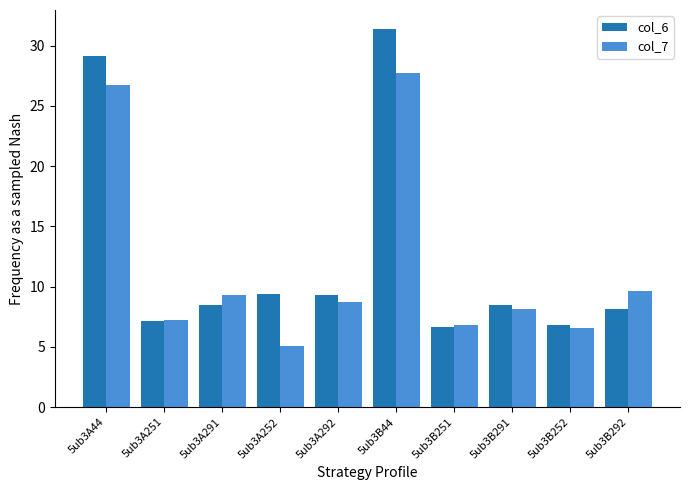

What is the label of the 4th bar from the right?

5ub3B251